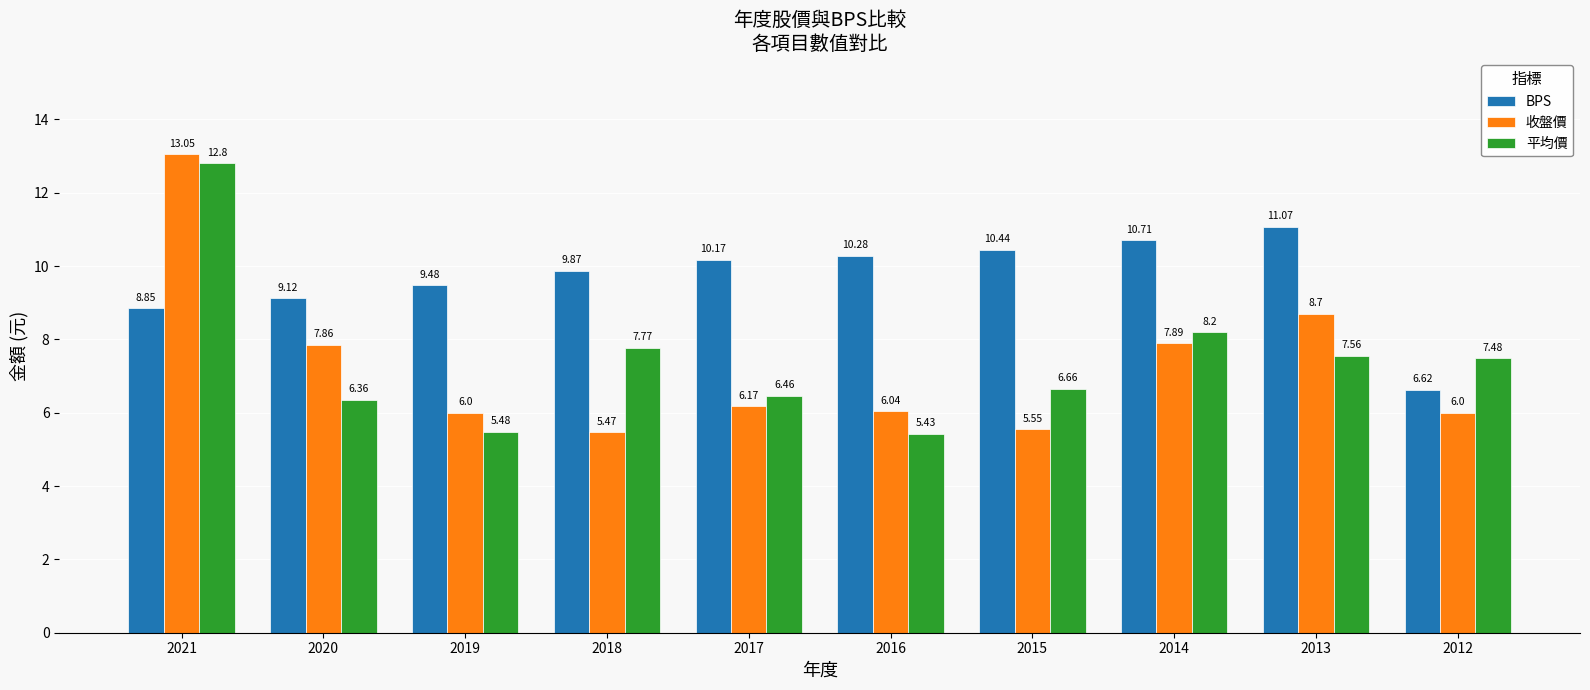

How many bars are there in total?

30